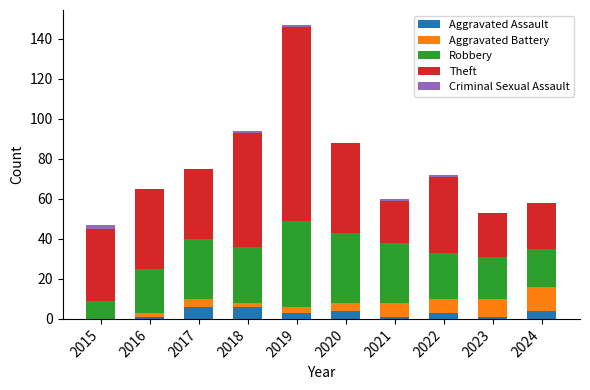

Does the chart contain stacked bars?

Yes